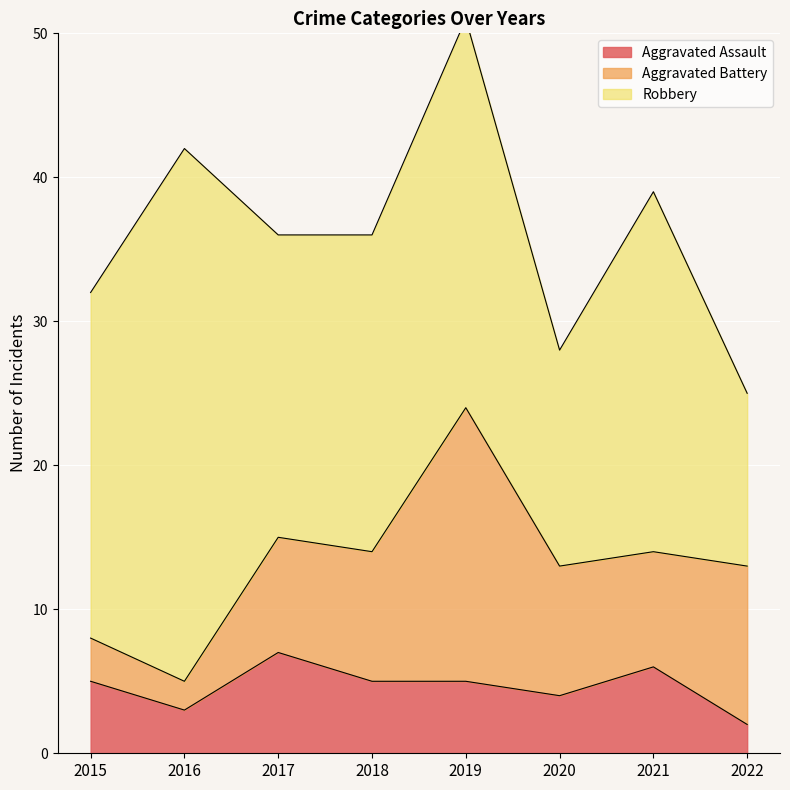

What is the greatest value displayed?

37